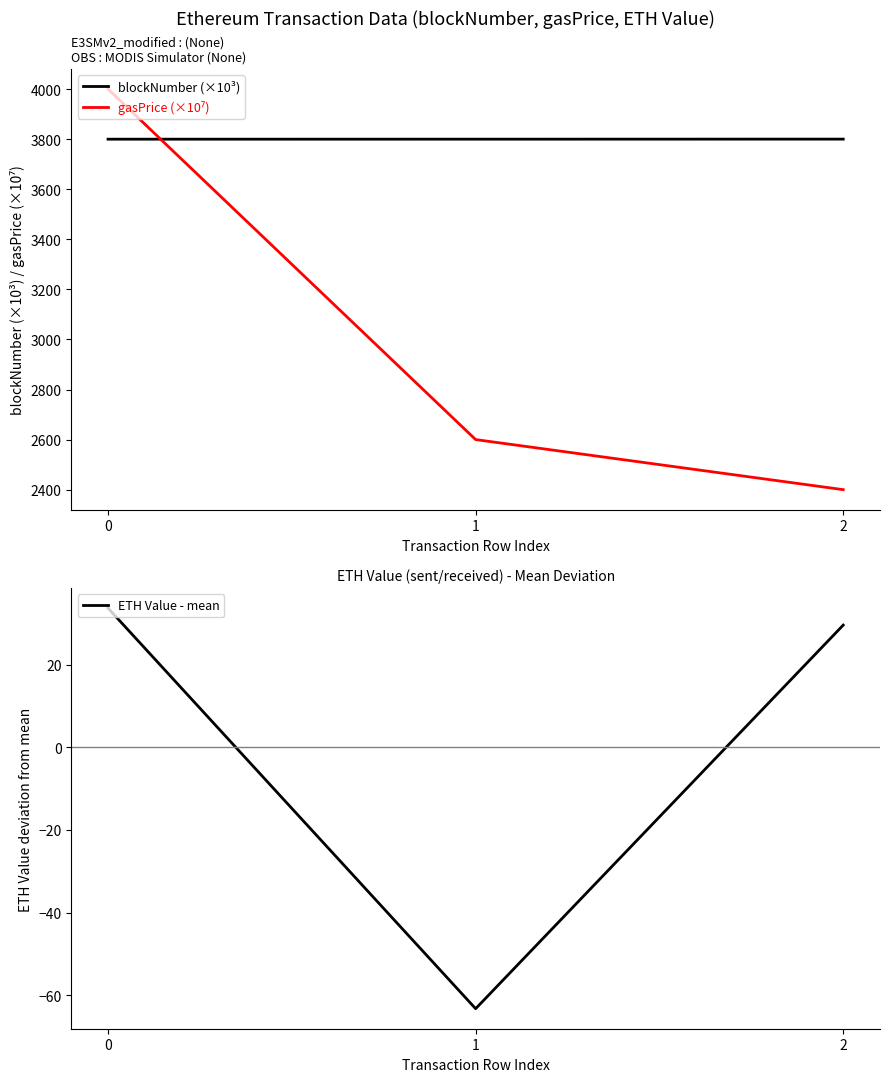

The value of gasPrice (×10⁷) at 1 is 2600.0. True or false?

True